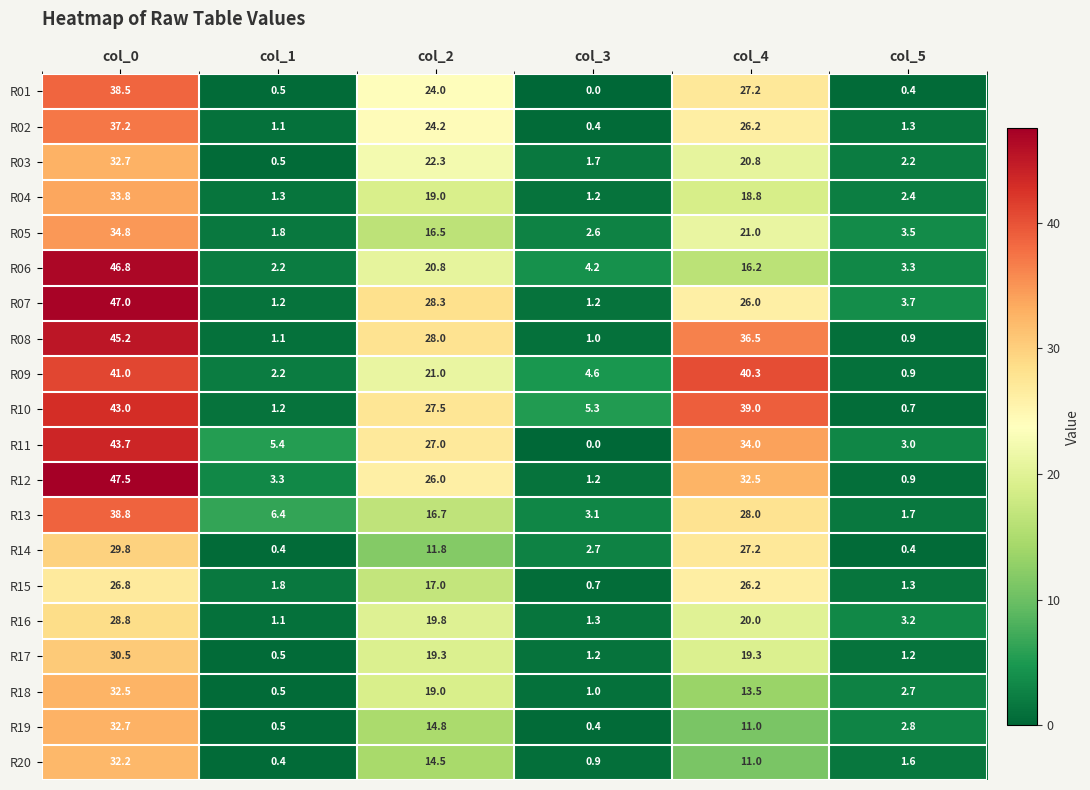

Which series changed the most between col_0 and col_4?

R06